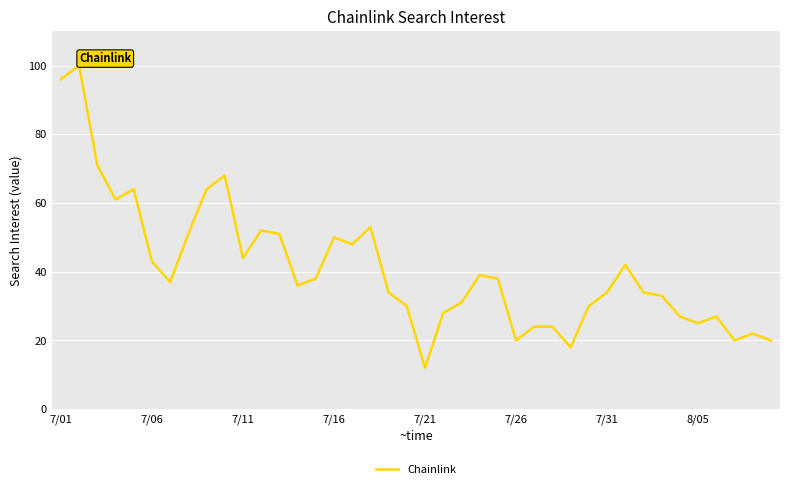

True or false: the data has more than 2 interior local peaks.

True